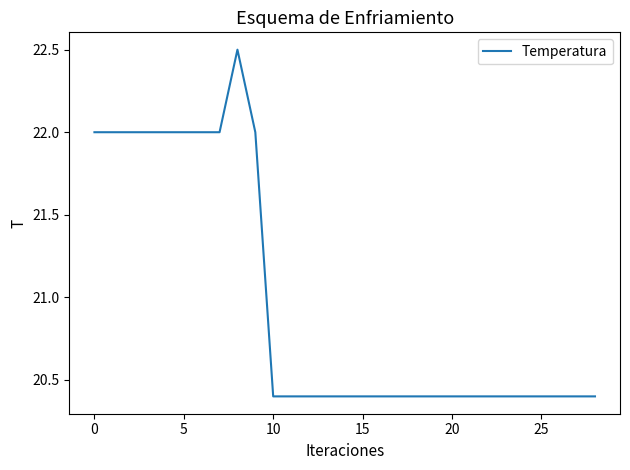

True or false: the data has more than 0 interior local peaks.

True